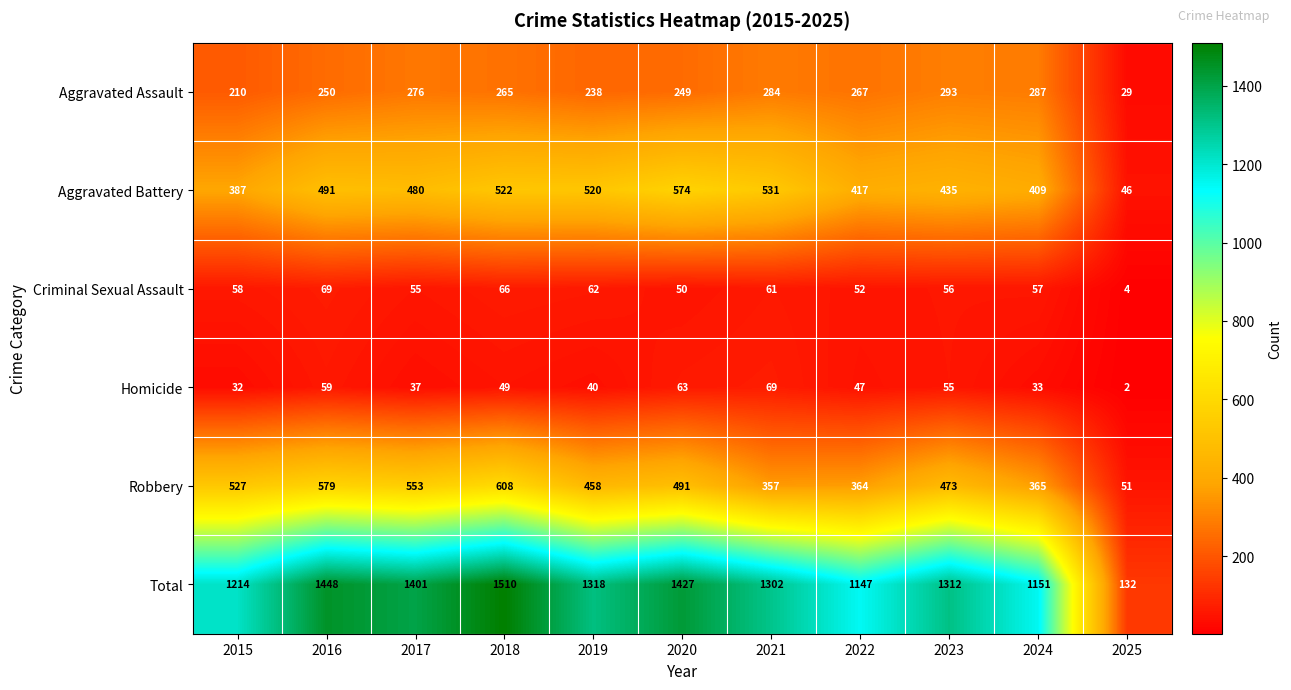

At which label does Homicide reach its minimum?

2025